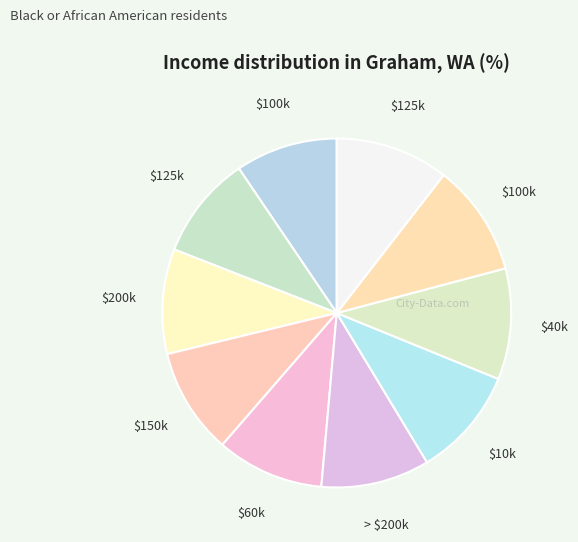

To the nearest percent, what is the difference between the largest and smallest slice percentages?

1%